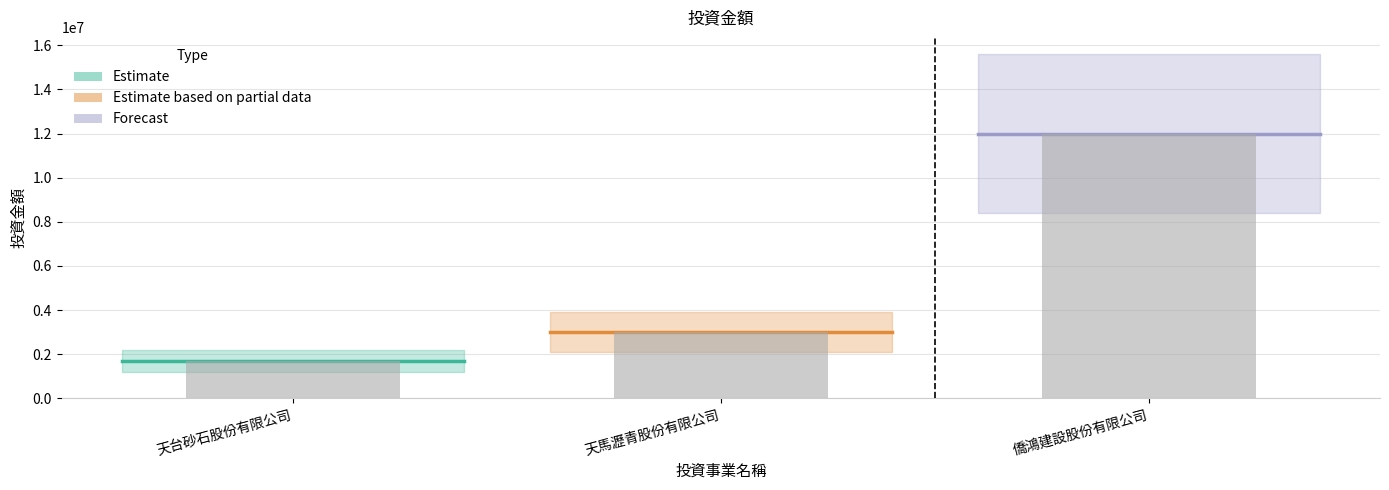

The chart shows a value of 21362546 at 僑鴻建設股份有限公司. True or false?

False